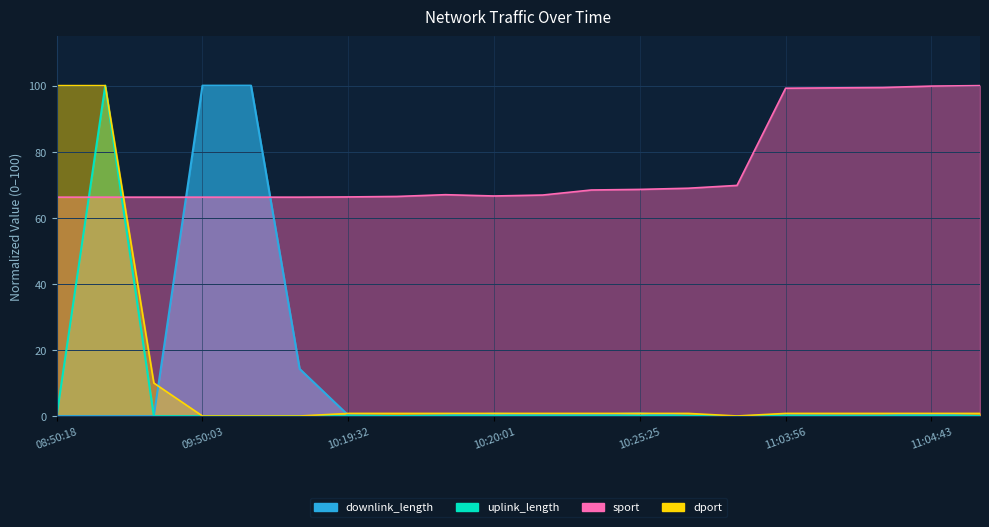

How many lines are shown in the chart?

4